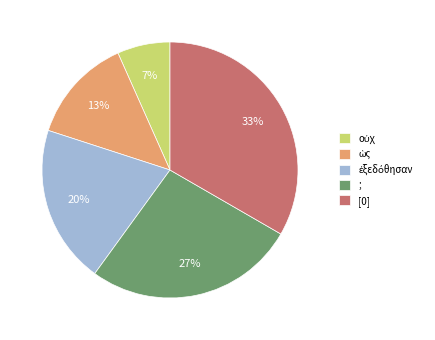

Between [0] and ;, which is larger?

[0]